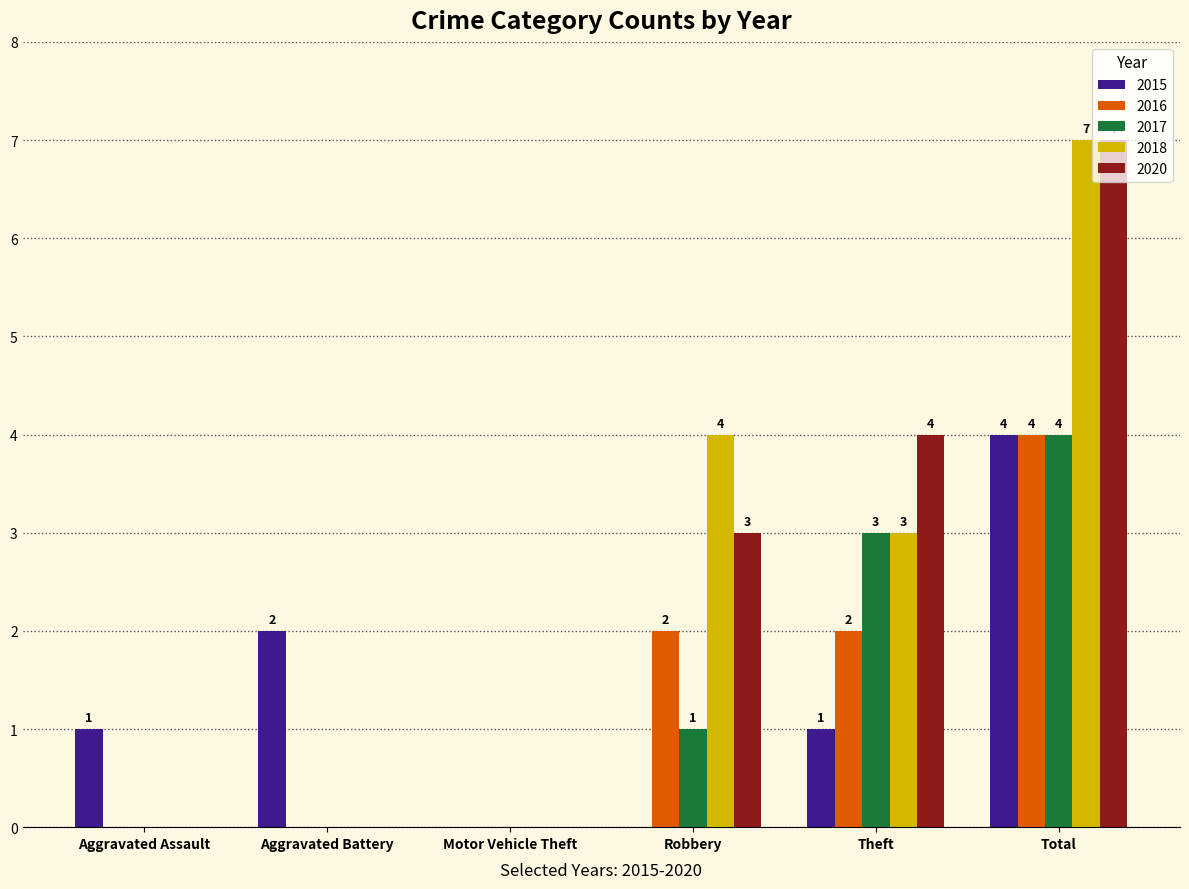

At which category is the sum across all series the highest?

Total